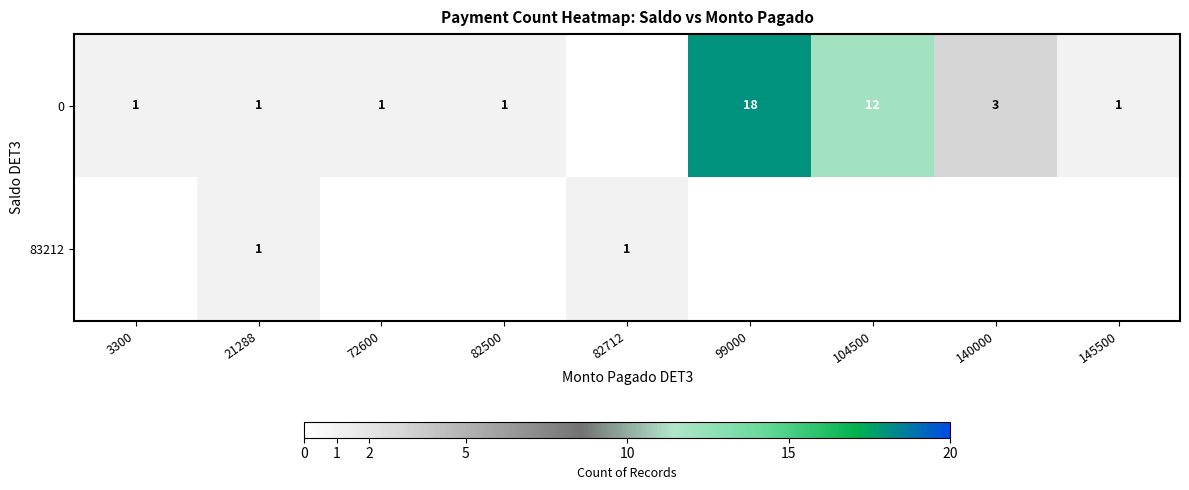

True or false: 83212 has a value of 1 at 21288.

True